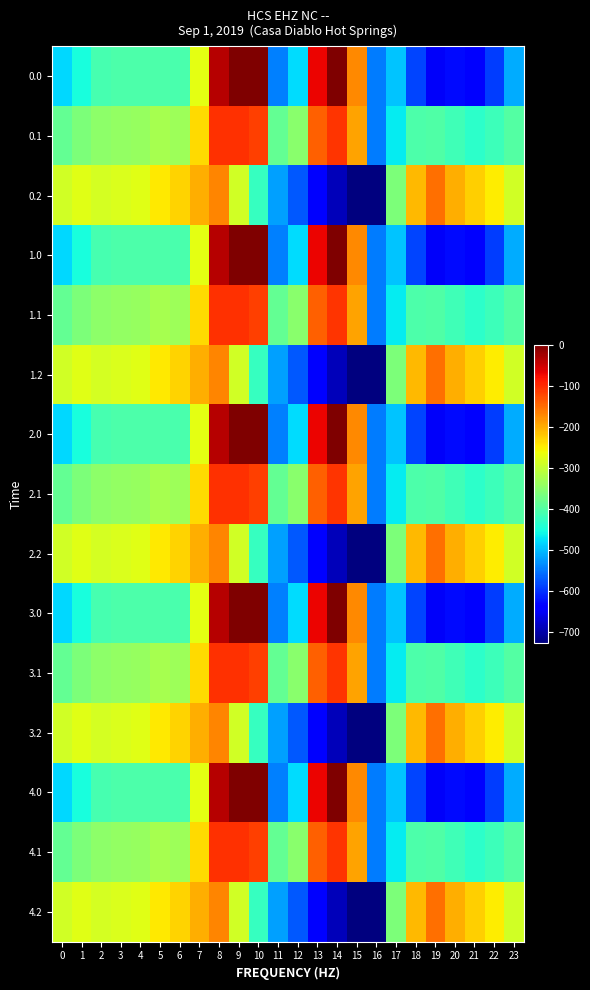

At which category does the chart reach its minimum across all series?

16